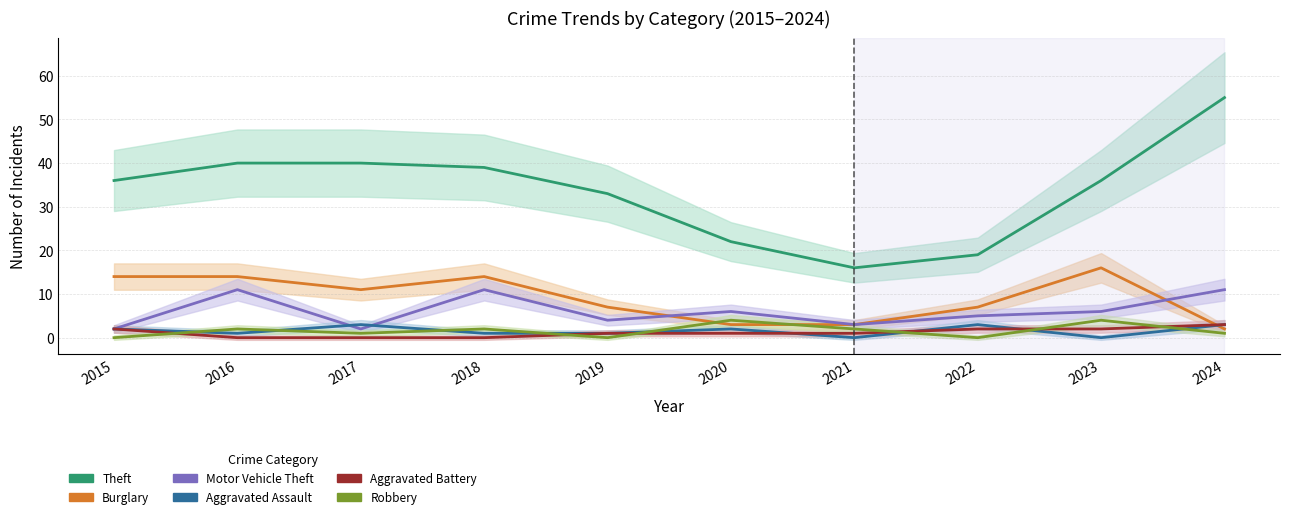

What is the spread (max minus min) of values at 2020?

21